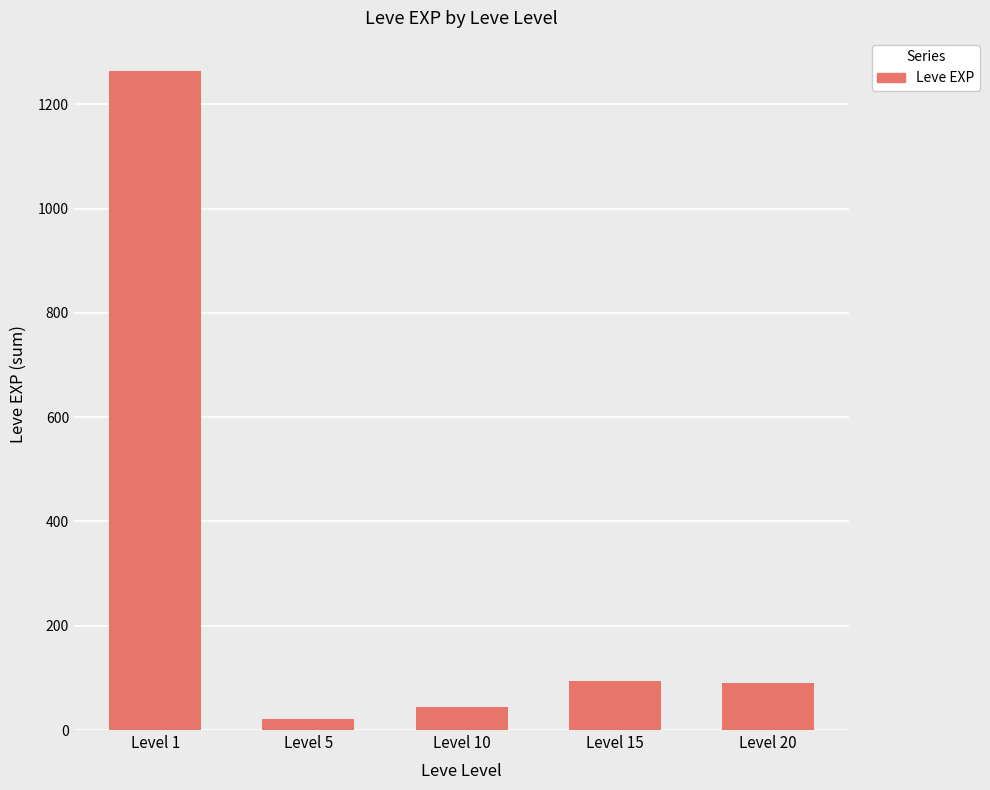

What is the change in value from Level 1 to Level 10?

-1219